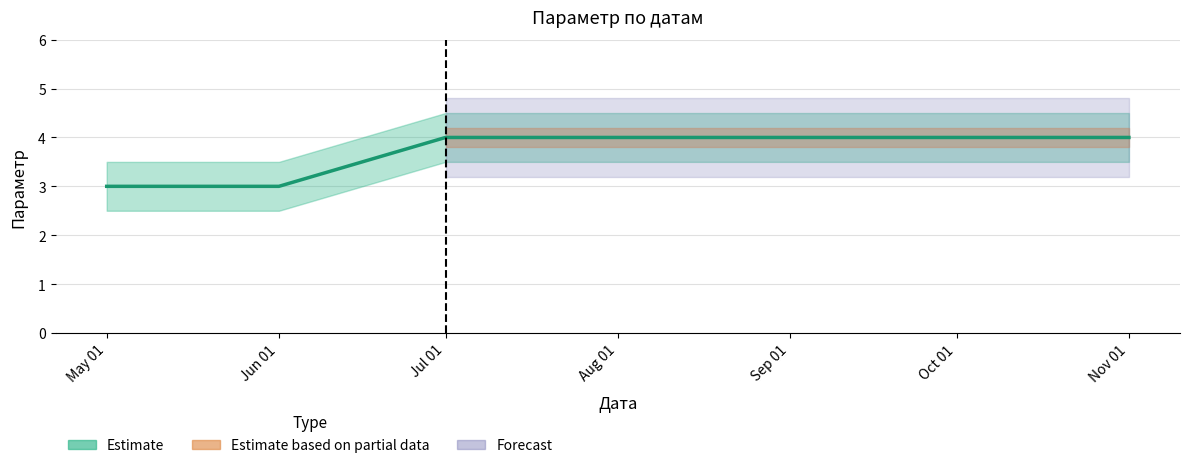

What is the minimum value shown in the chart?

3